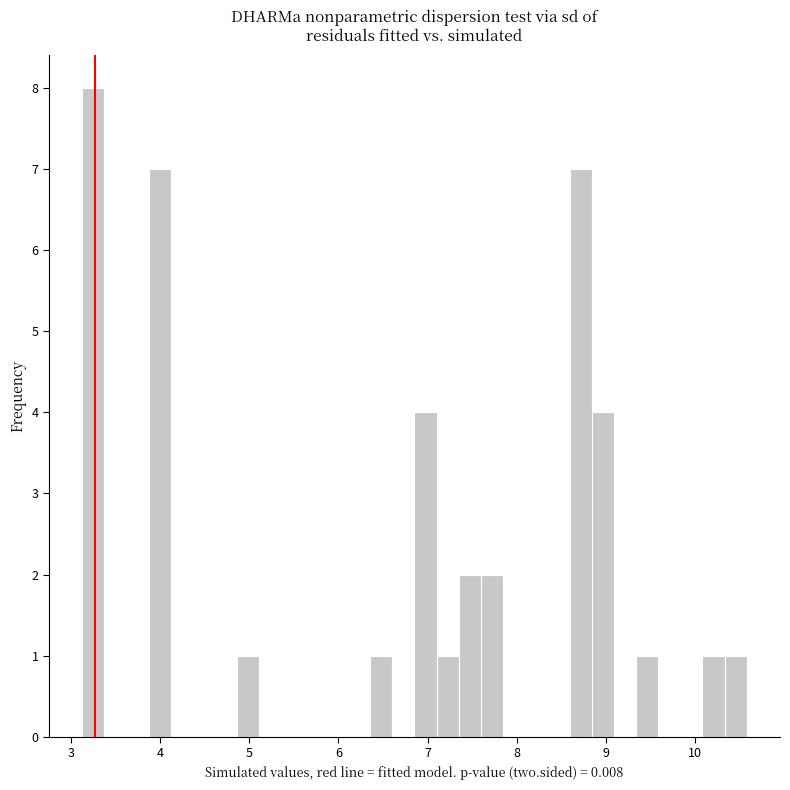

Around what value on the x-axis is the tallest bar? Give the approximate position of its centre, as read against the axis.

3.2